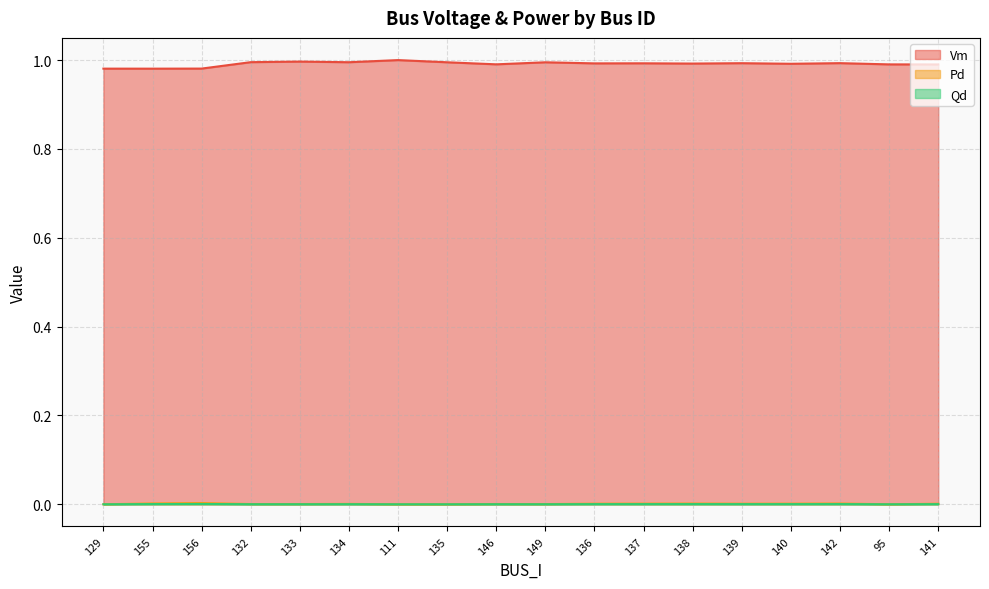

Reading left to right, extract all data points from this chart.

Vm: 129=1.0	155=1.0	156=1.0	132=1.0	133=1.0	134=1.0	111=1.0	135=1.0	146=1.0	149=1.0	136=1.0	137=1.0	138=1.0	139=1.0	140=1.0	142=1.0	95=1.0	141=1.0
Pd: 129=0.0	155=0.0	156=0.0	132=0.0	133=0.0	134=0.0	111=0.0	135=0.0	146=0.0	149=0.0	136=0.0	137=0.0	138=0.0	139=0.0	140=0.0	142=0.0	95=0.0	141=0.0
Qd: 129=0.0	155=0.0	156=0.0	132=0.0	133=0.0	134=0.0	111=0.0	135=0.0	146=0.0	149=0.0	136=0.0	137=0.0	138=0.0	139=0.0	140=0.0	142=0.0	95=0.0	141=0.0